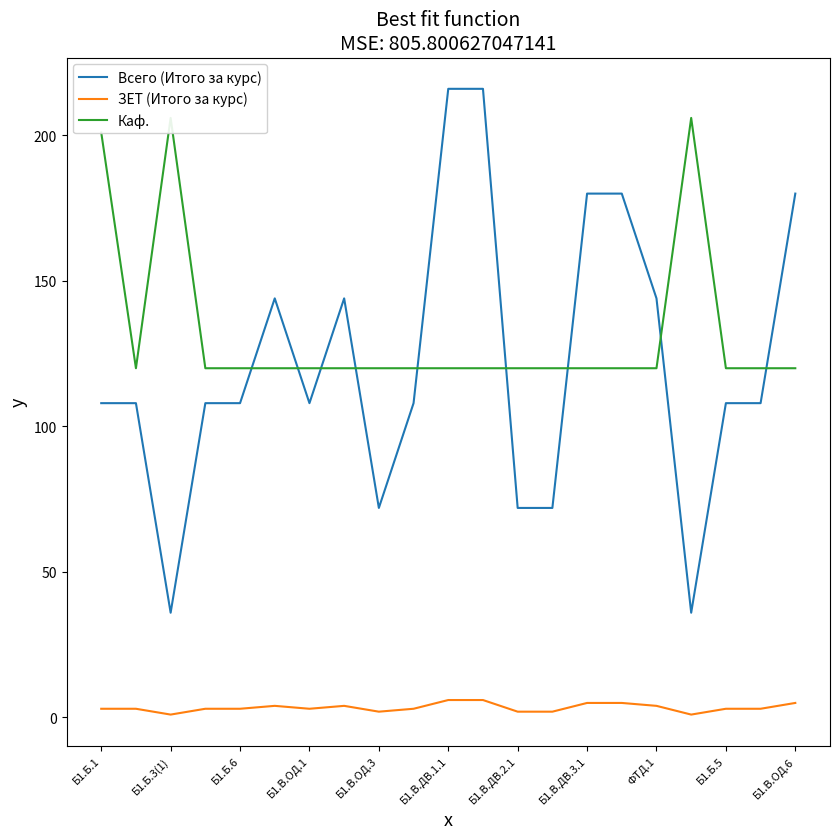

Is the value of Всего (Итого за курс) at Б1.Б.6 greater than the value of ЗЕТ (Итого за курс) at Б1.В.ДВ.1.1?

Yes